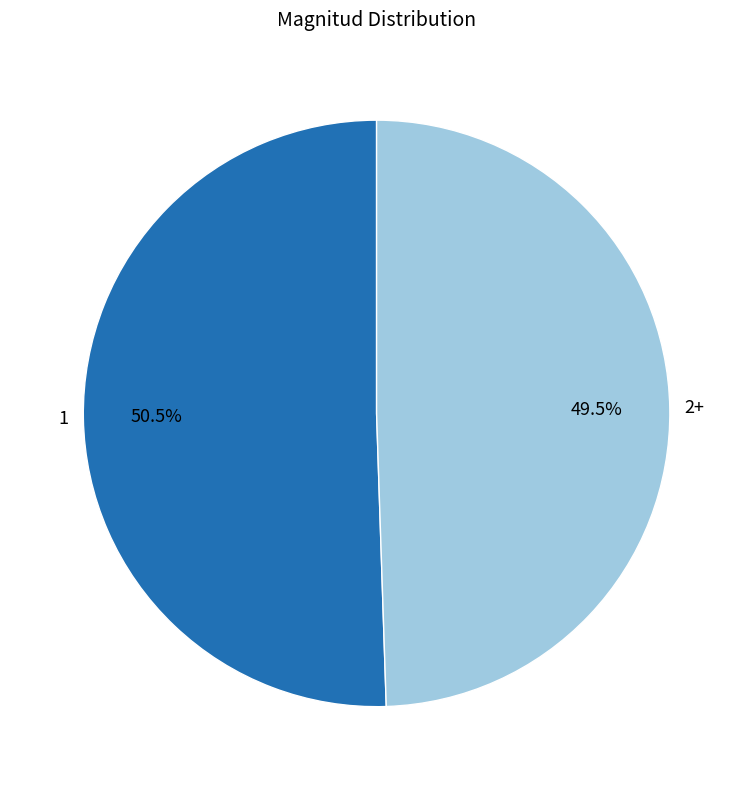

To the nearest percent, what is the difference between the largest and smallest slice percentages?

1%